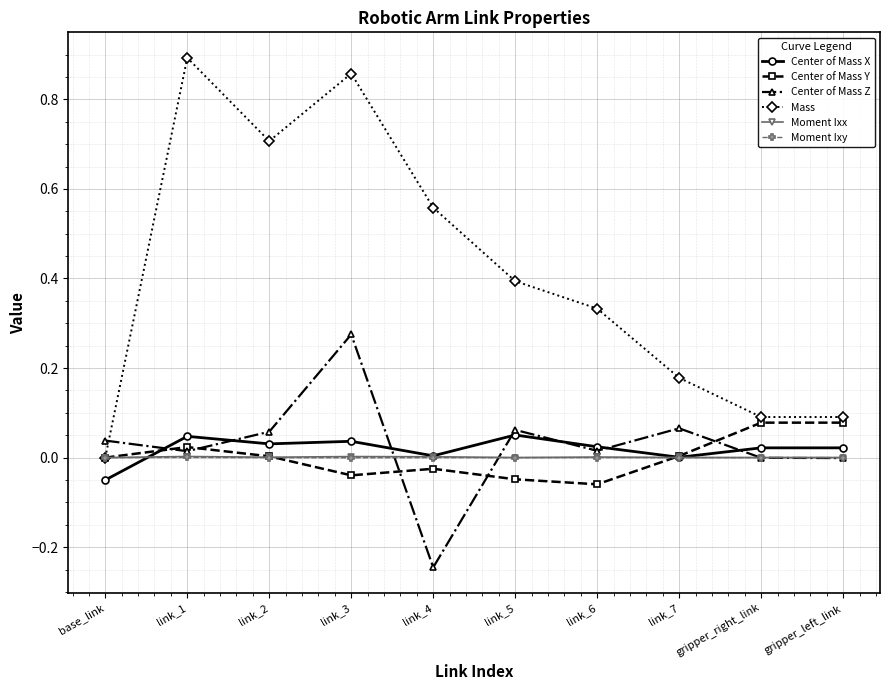

At which label does Center of Mass Z reach its minimum?

link_4